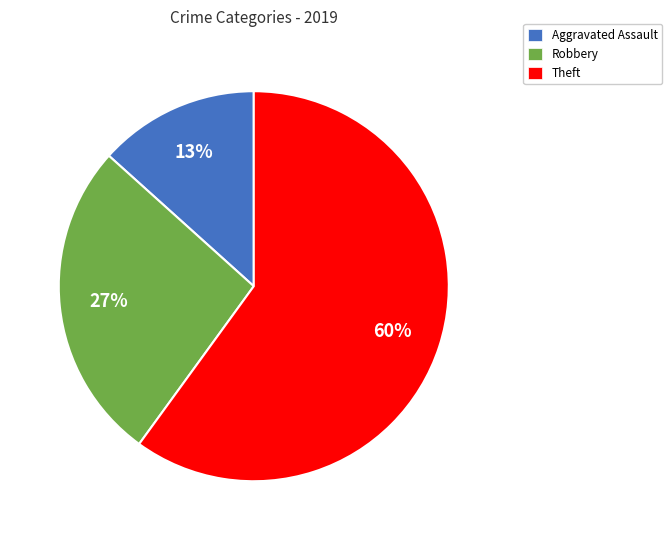

The Theft slice represents 70% of the pie. True or false?

False